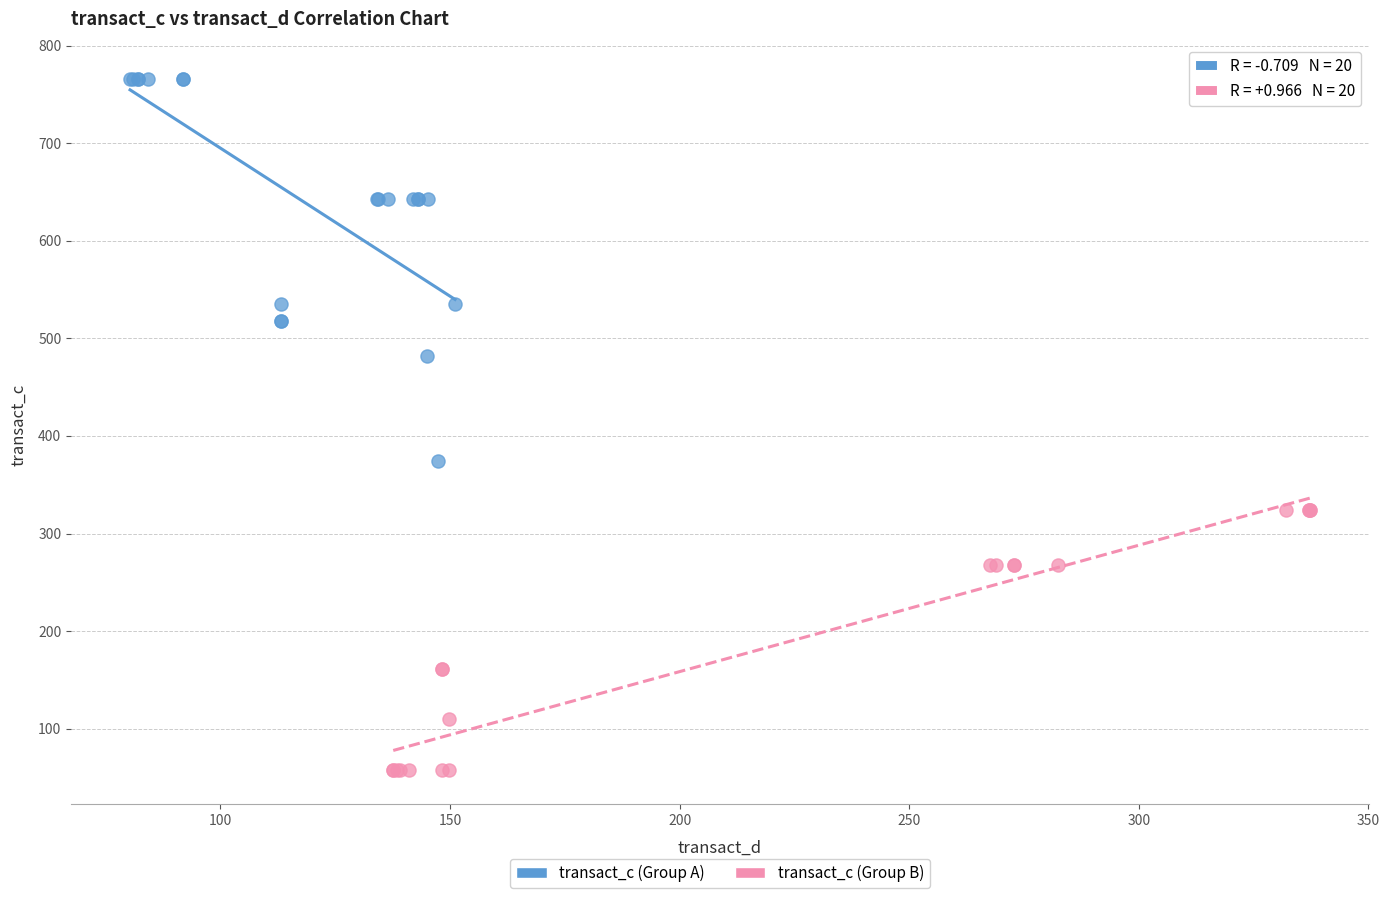

Which series reaches the minimum Y coordinate?

transact_c (Group B)